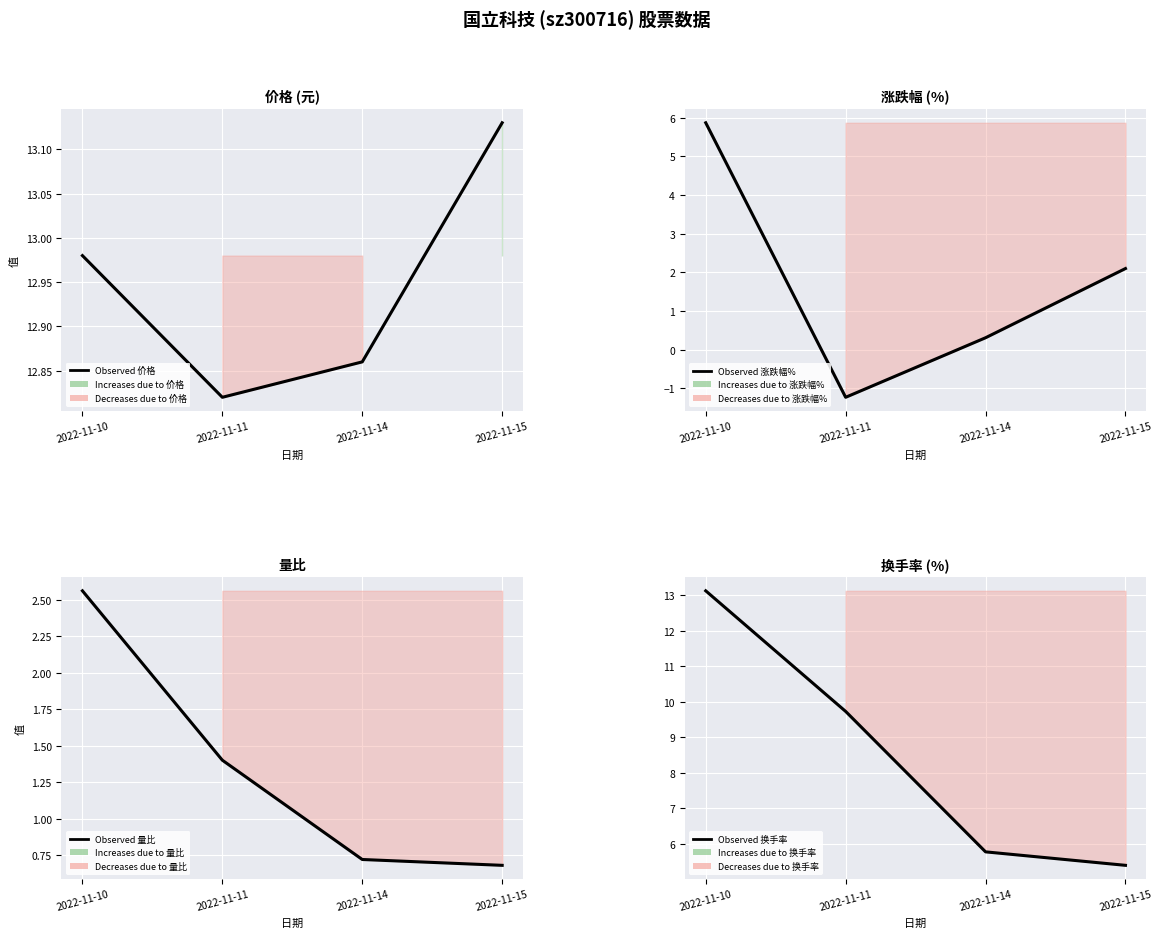

Which category has the highest value in the Observed 涨跌幅% series?

2022-11-10